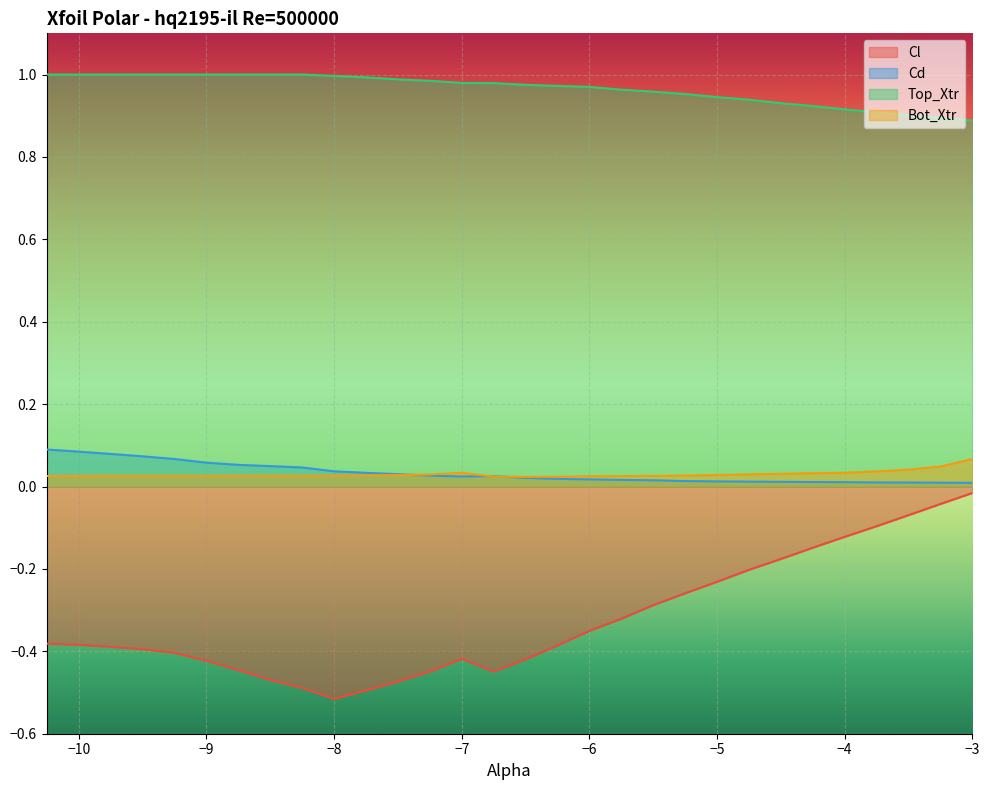

At which category does Cl reach its first local valley?

-8.0